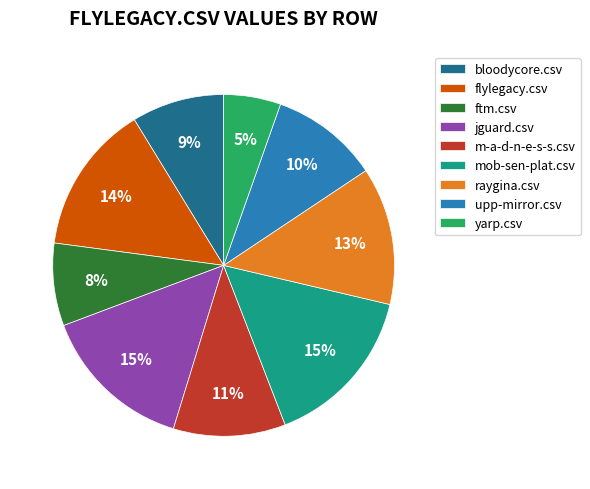

What is the smallest slice in the pie chart?

yarp.csv